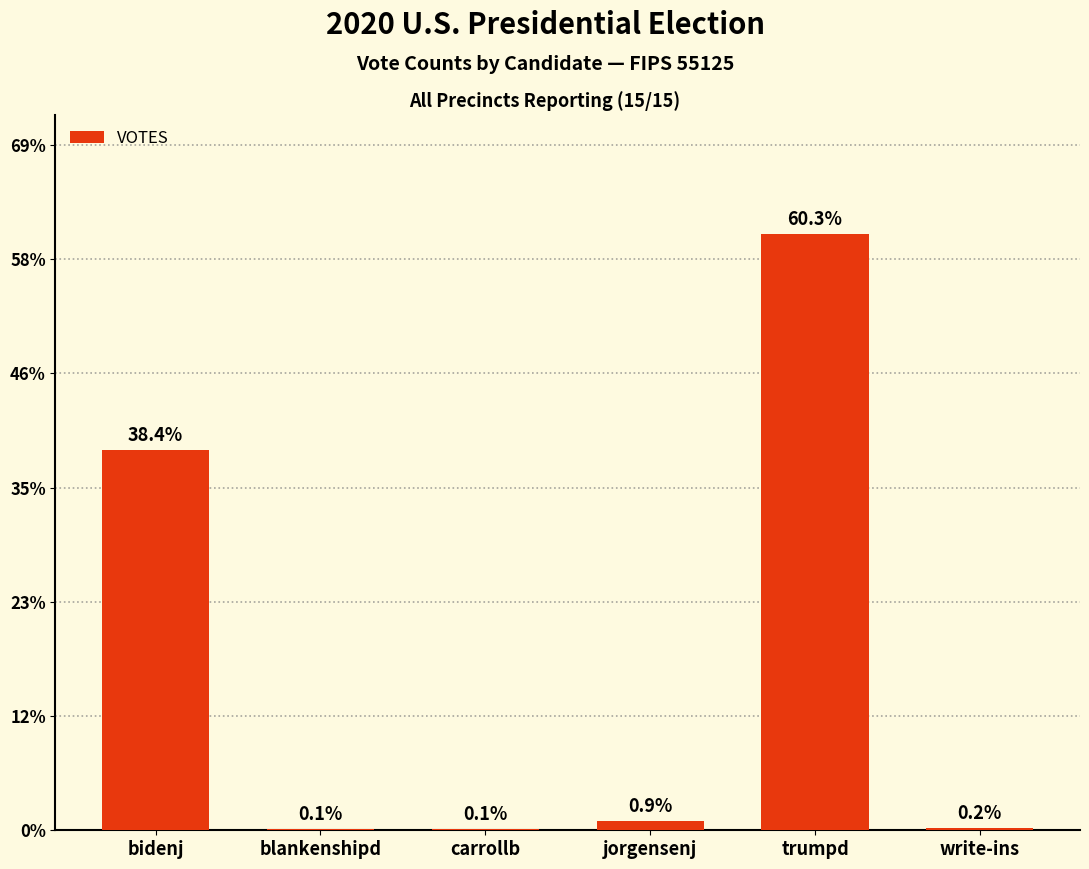

Where is the data nearest to the value 4637?

bidenj